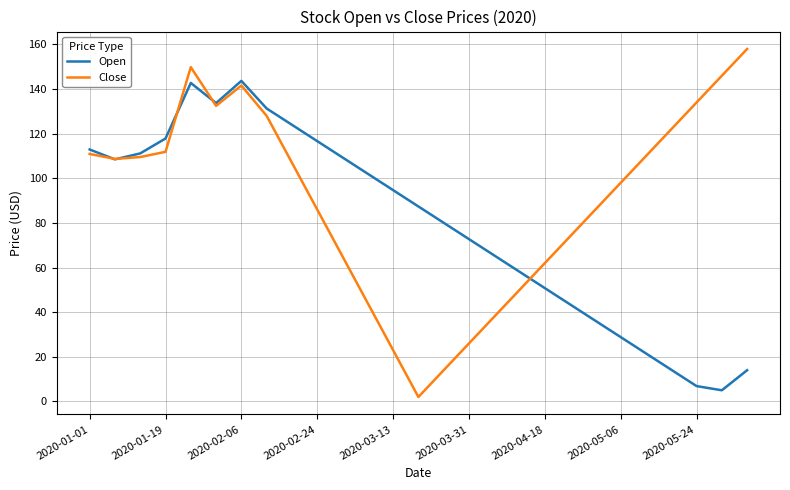

What is the greatest value displayed?

158.0